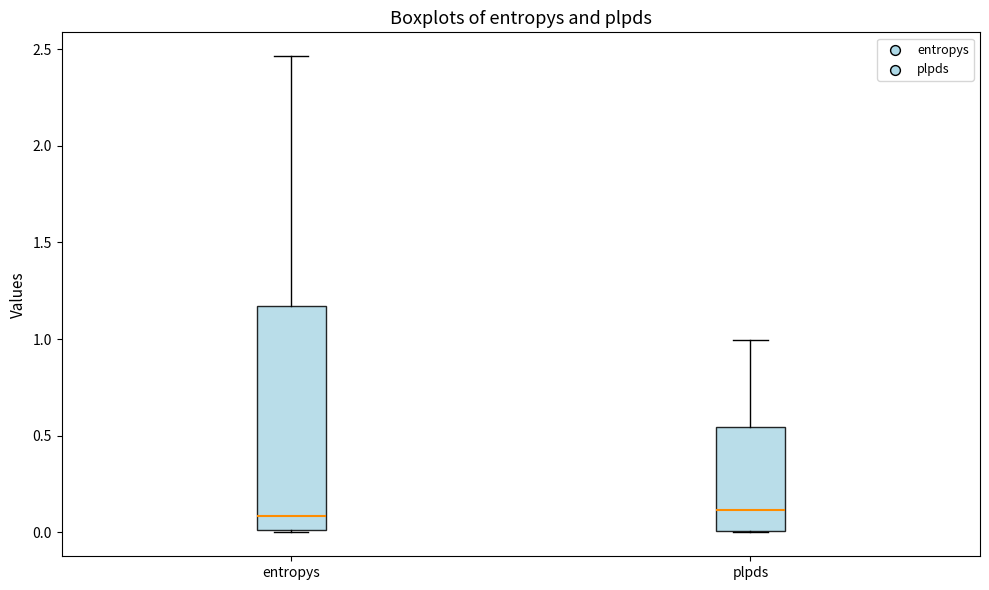

Reading left to right, read every box against the y-axis: the position of its median line, the range the box covers, and the ends of its whiskers. The values are not printed on the chart, so give them approximately, as read against the axis.

entropys: median 0.10, box 0.00 to 1.15, whiskers 0.00 to 2.45
plpds: median 0.10, box 0.00 to 0.55, whiskers 0.00 to 1.00